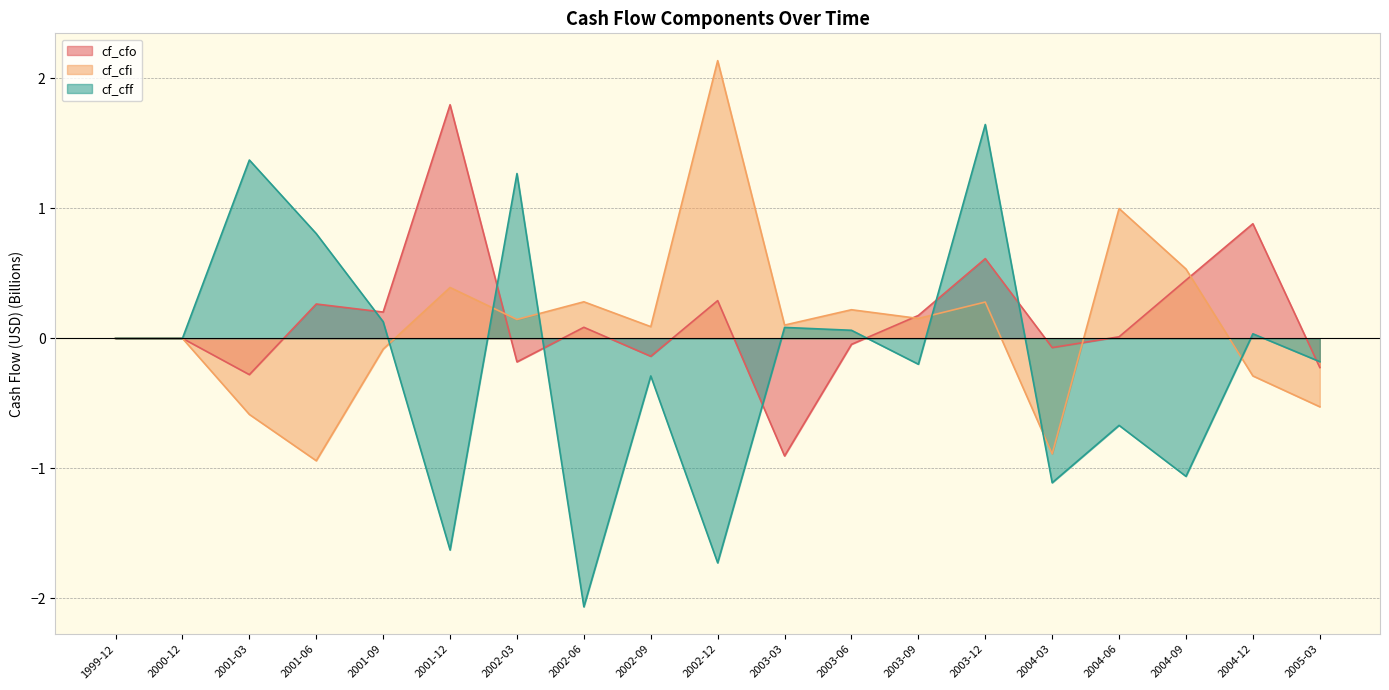

What is the value of the cf_cff point at the 8th from the left?

-2.1